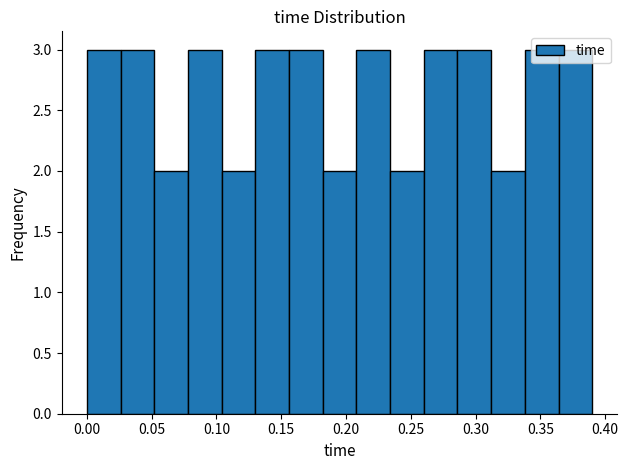

Reading left to right, transcribe this chart: for each bar, give the range it covers on the x-axis and its height. Neither the bar edges nor the heights are printed on the chart, so give them approximately, as read against the axes.

0.000 to 0.025: 3
0.025 to 0.050: 3
0.050 to 0.080: 2
0.080 to 0.105: 3
0.105 to 0.130: 2
0.130 to 0.155: 3
0.155 to 0.180: 3
0.180 to 0.210: 2
0.210 to 0.235: 3
0.235 to 0.260: 2
0.260 to 0.285: 3
0.285 to 0.310: 3
0.310 to 0.340: 2
0.340 to 0.365: 3
0.365 to 0.390: 3